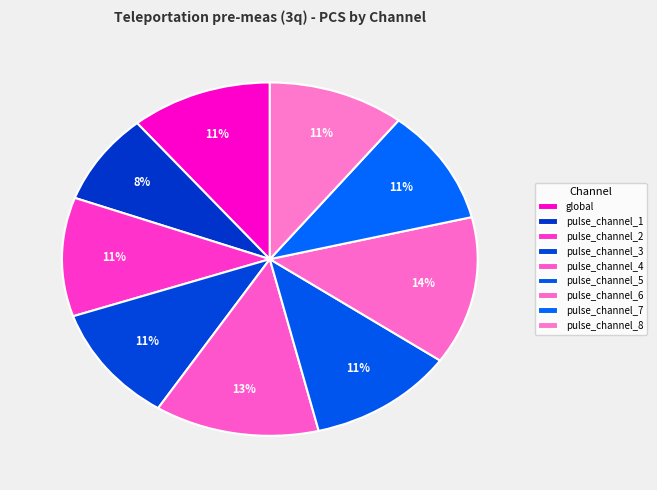

Rank the categories by value from highest to lowest.

pulse_channel_6, pulse_channel_4, pulse_channel_5, global, pulse_channel_2, pulse_channel_3, pulse_channel_8, pulse_channel_7, pulse_channel_1